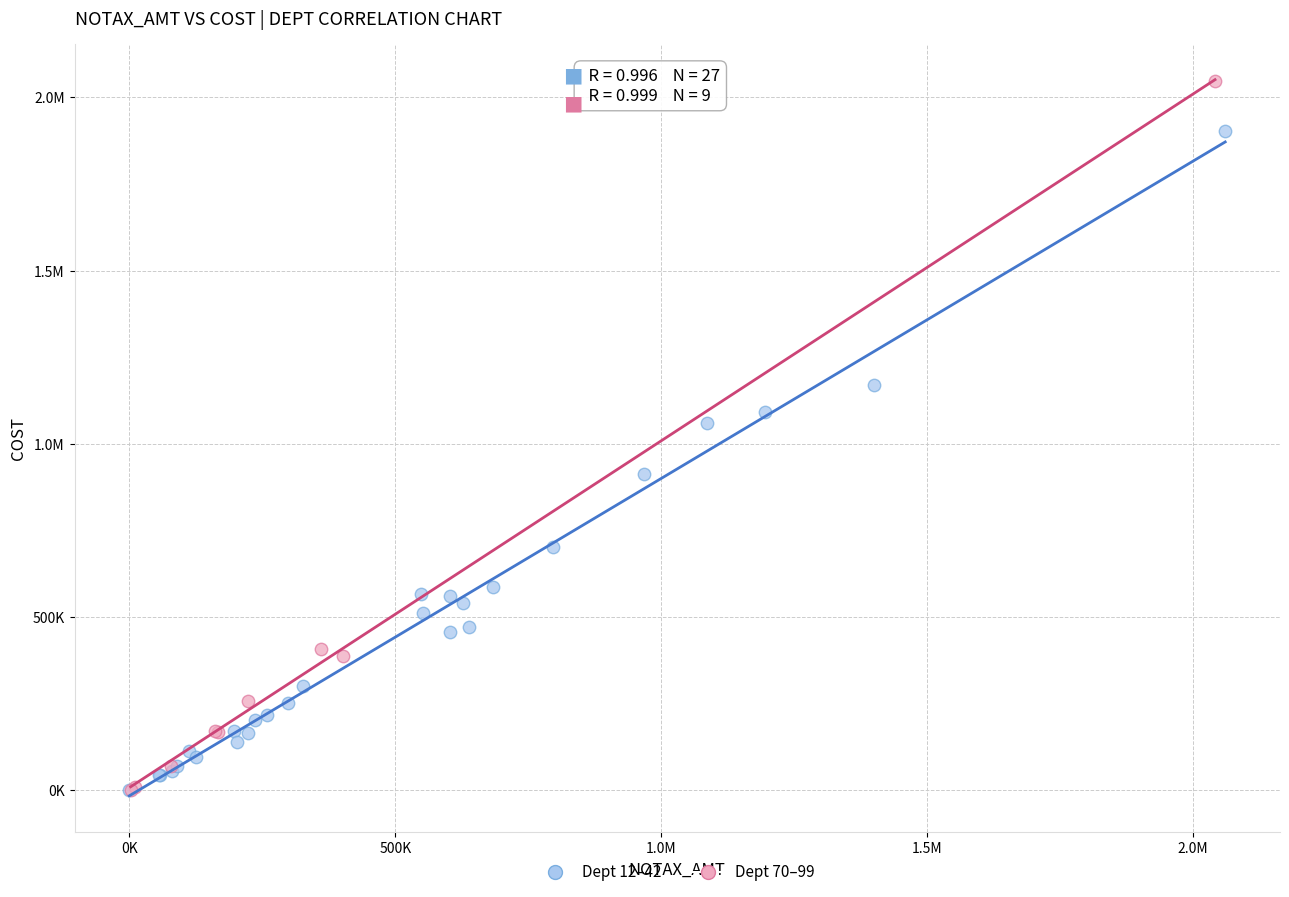

What are all the series names shown in the legend?

Dept 12–42, Dept 70–99